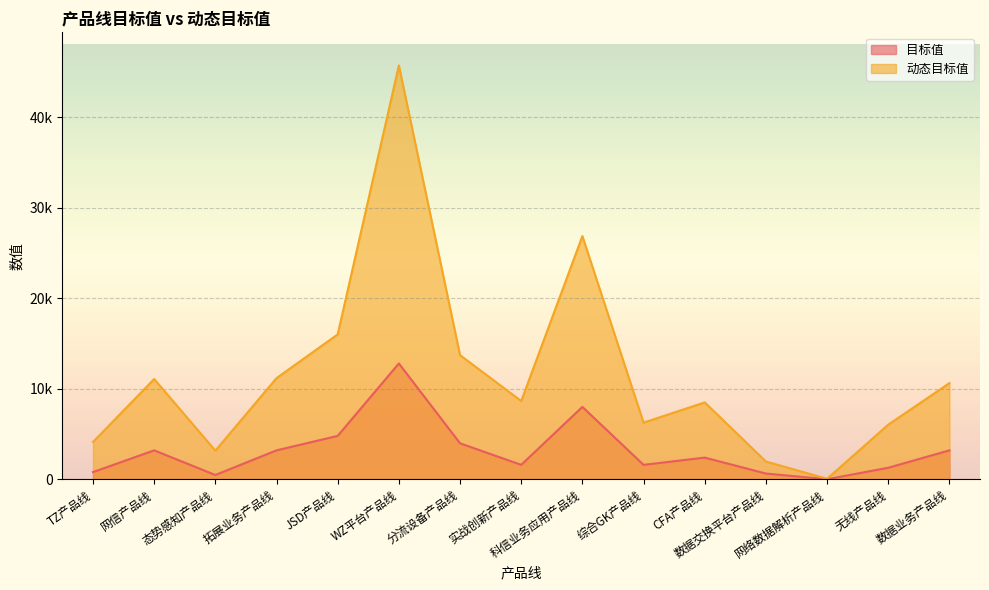

Where is the first local minimum for 目标值?

态势感知产品线